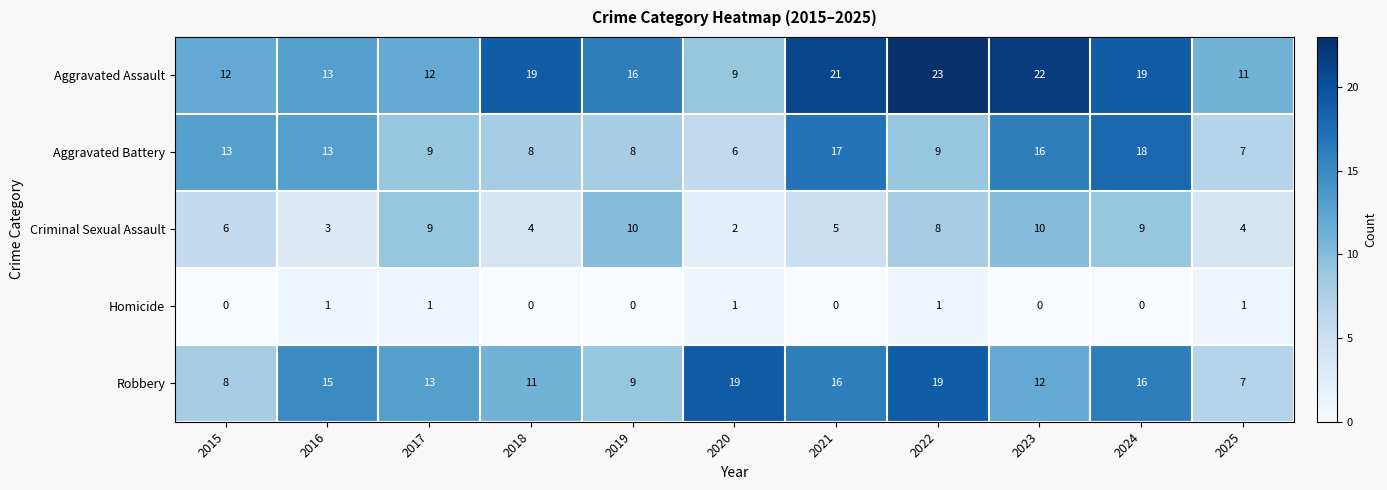

Read the Aggravated Assault value at 2024, to the nearest 10.

20